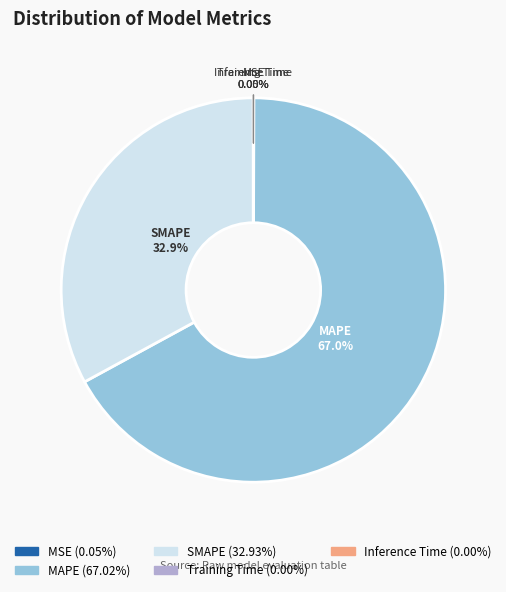

To the nearest percent, what is the average slice percentage?

20%